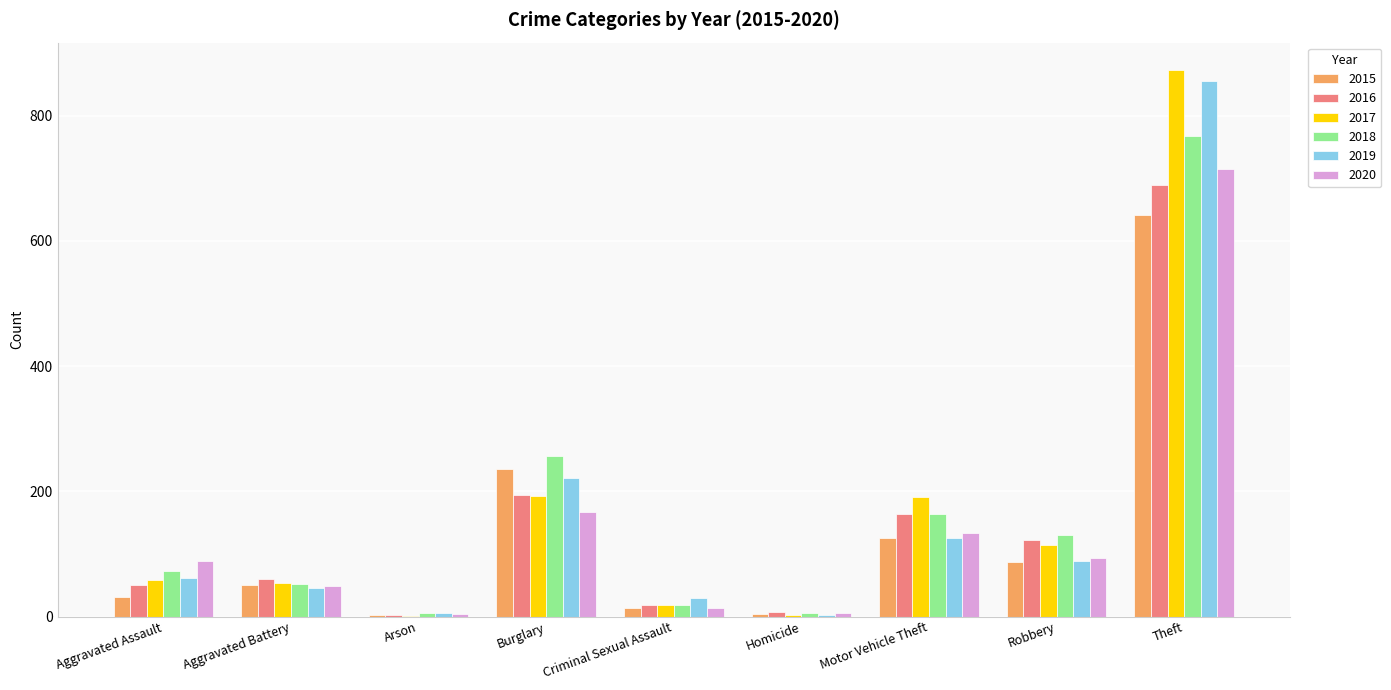

What is the total value across all series at Motor Vehicle Theft?

902